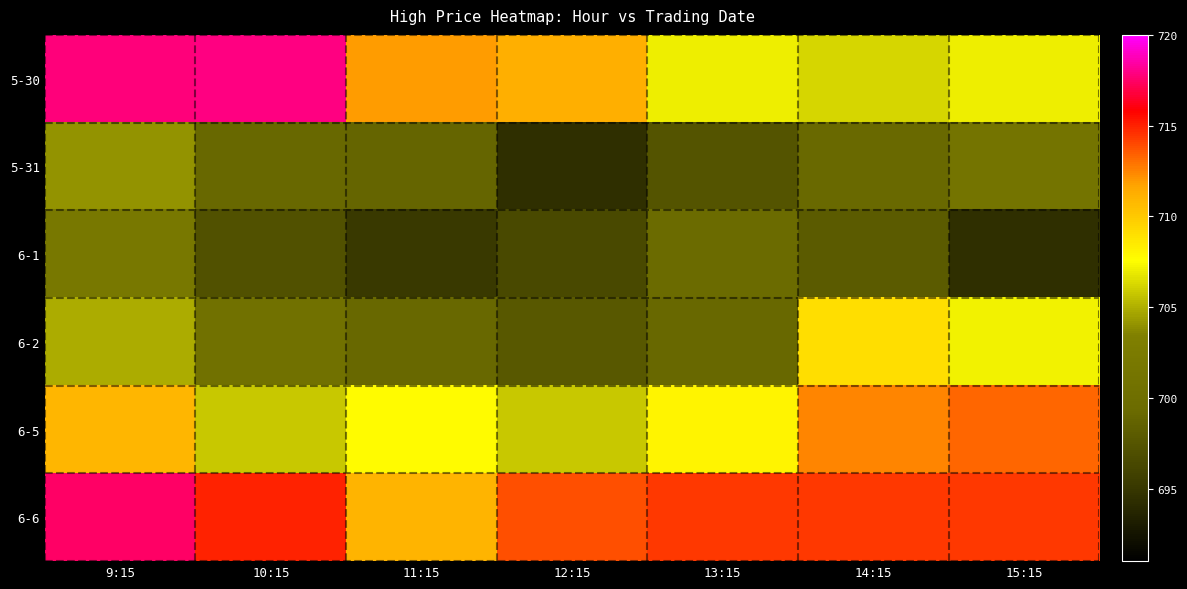

What is the difference between the highest and lowest values at 15:15?

19.8